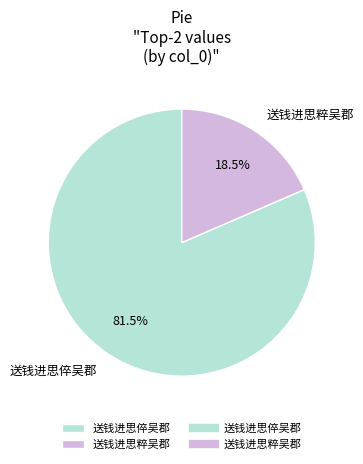

What is the ratio of the value at 送钱进思倅吴郡 to the value at 送钱进思粹吴郡?

4.4